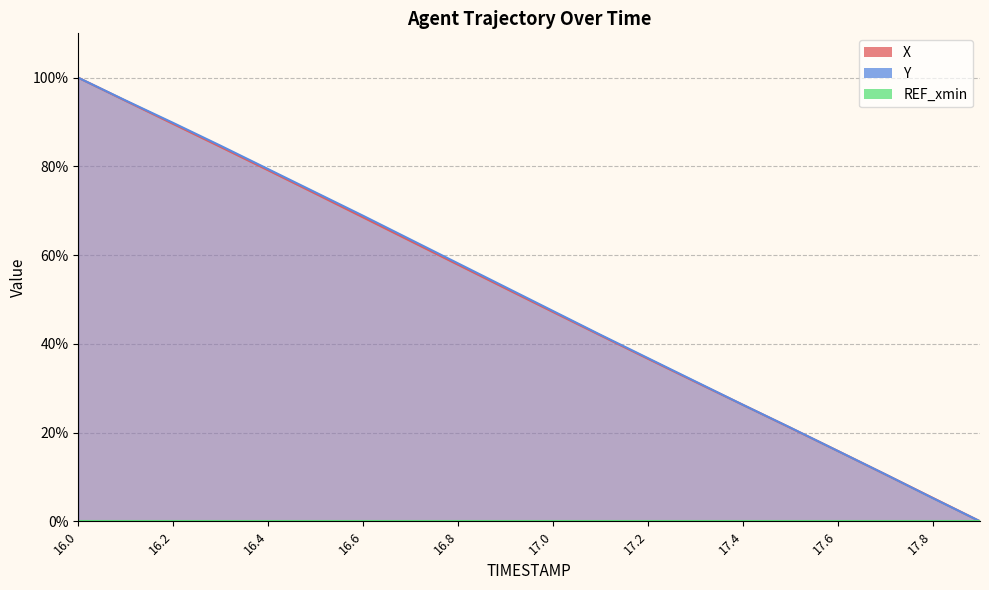

The value of Y at 16.8 is 20.3. True or false?

False